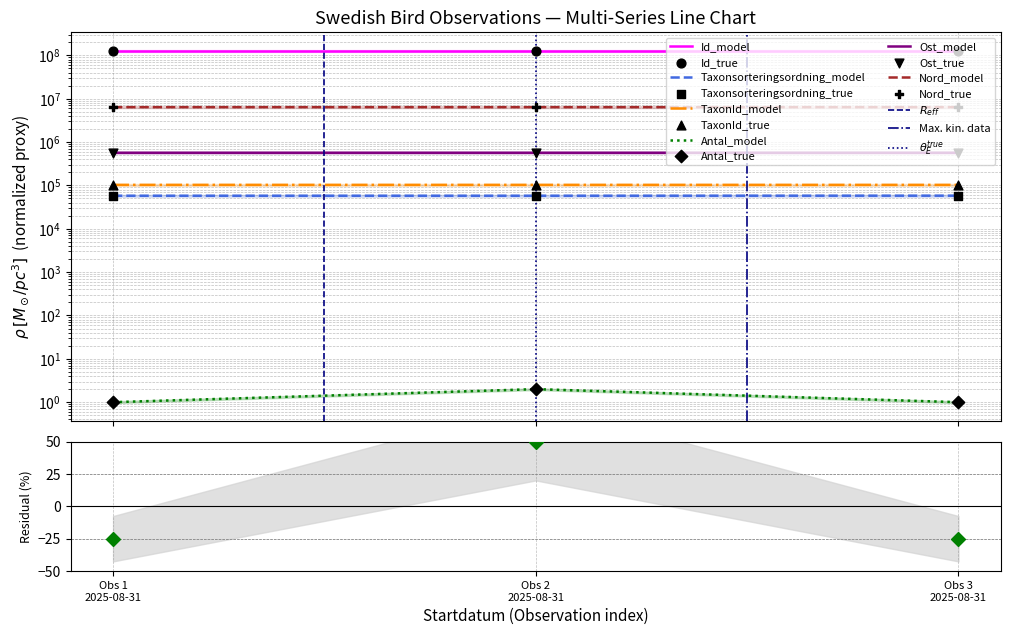

Which series contains the highest Y value?

Id